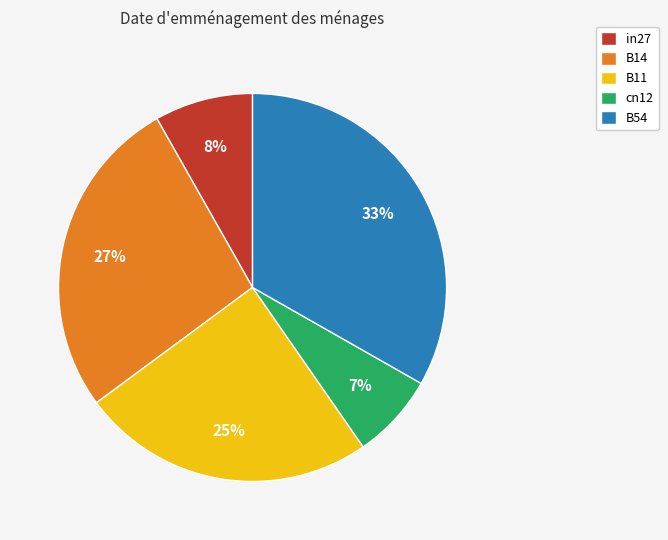

Rank the categories by value from lowest to highest.

cn12, in27, B11, B14, B54